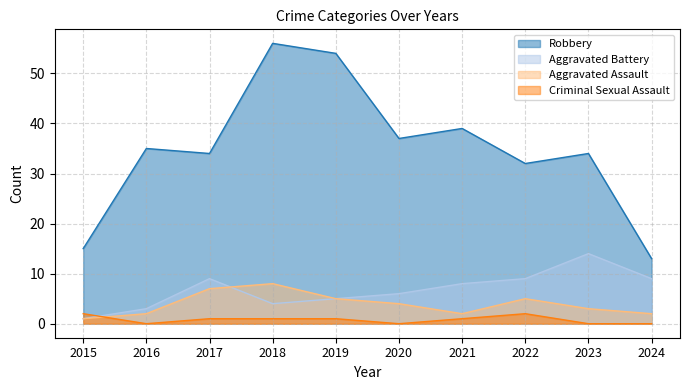

What are all the series names shown in the legend?

Robbery, Aggravated Battery, Aggravated Assault, Criminal Sexual Assault